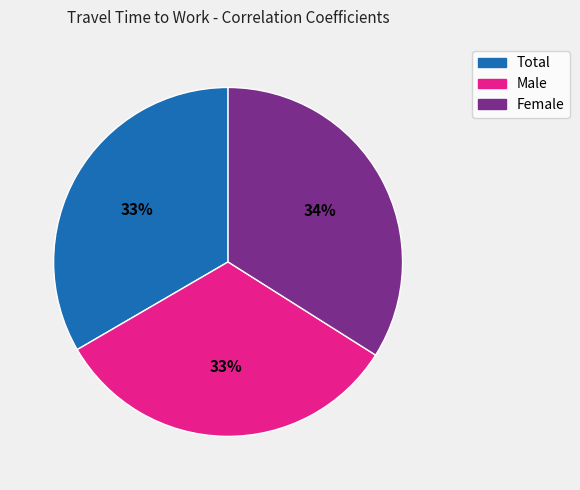

Which slice is the largest?

Female